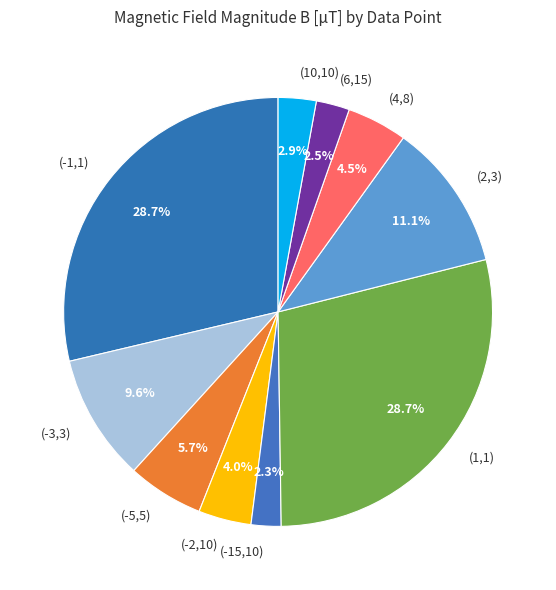

Count the number of slices in the pie.

10